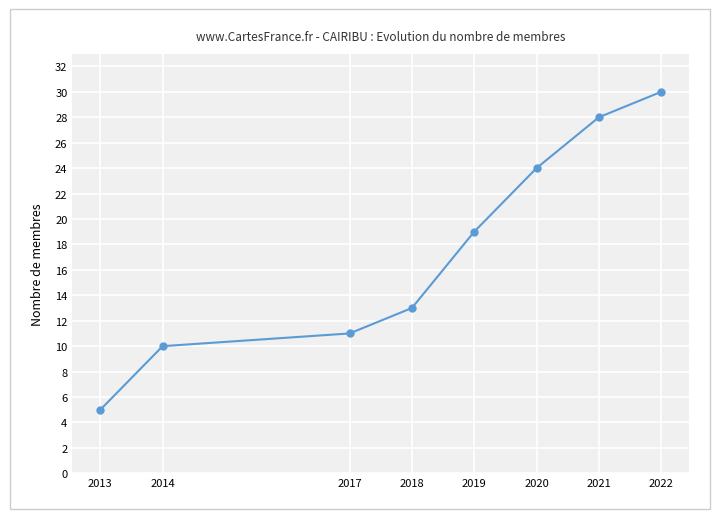

The chart shows a value of 39 at 2021. True or false?

False